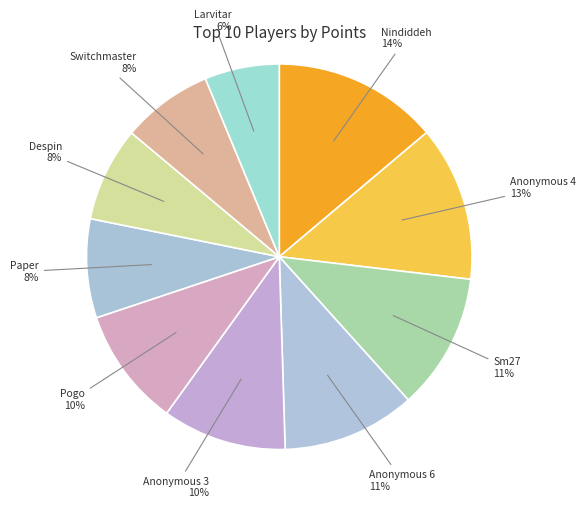

Do Pogo and Anonymous 6 together represent more than half of the pie?

No